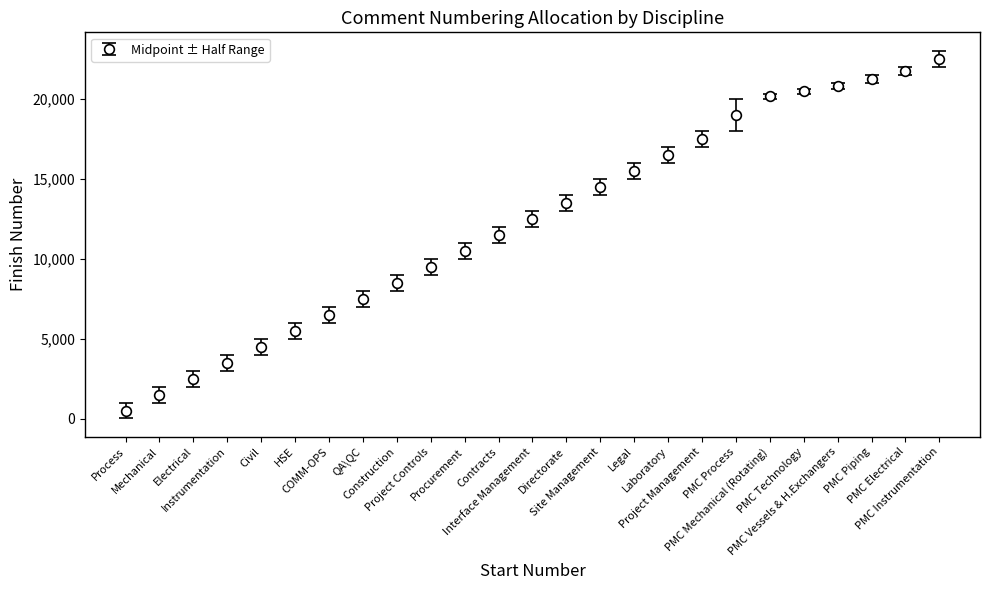

What is the value of the 14th point from the left?

13500.5